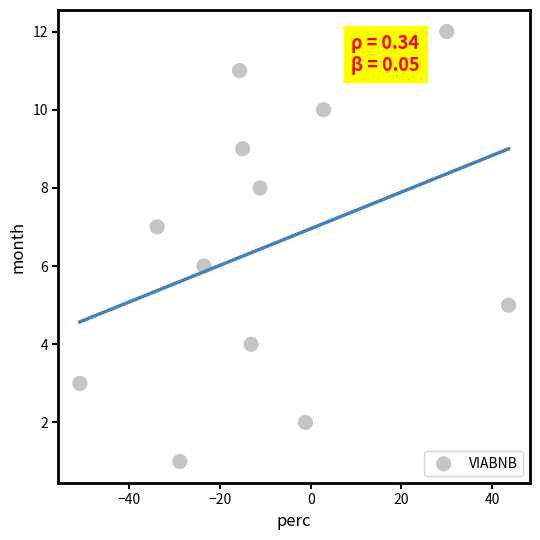

What is the range of Y values (max minus min)?

11